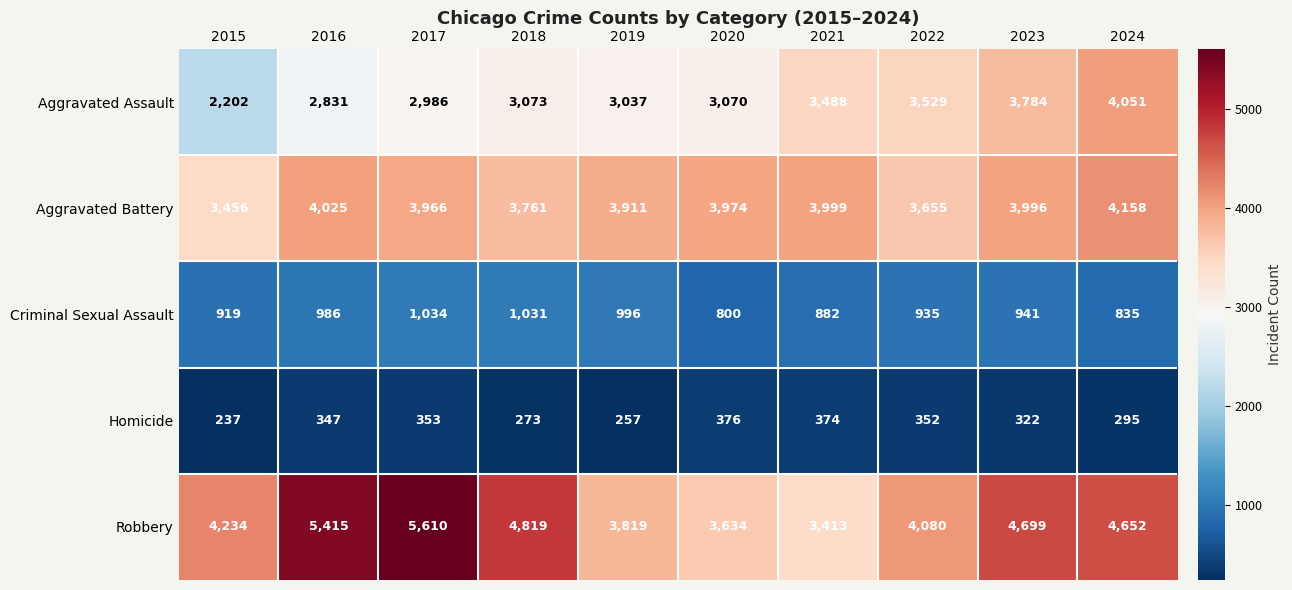

What value does the Criminal Sexual Assault series have at 2018, to the nearest 10?

1030